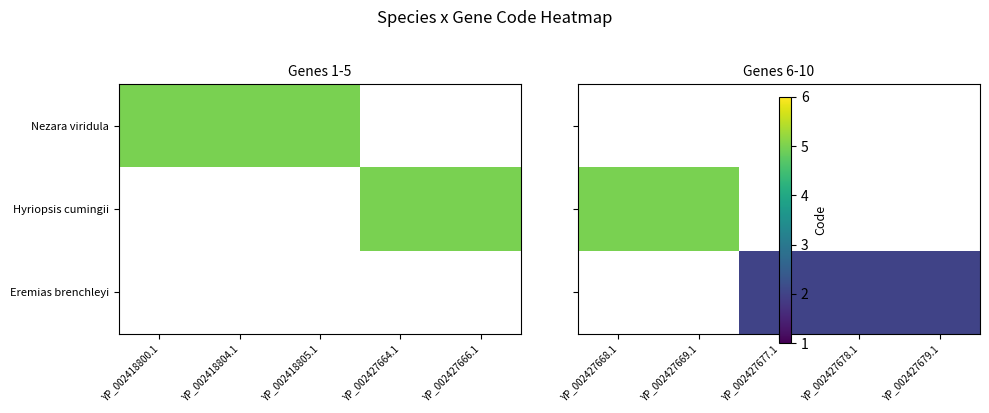

At which label is Hyriopsis cumingii closest to 5?

YP_002427668.1